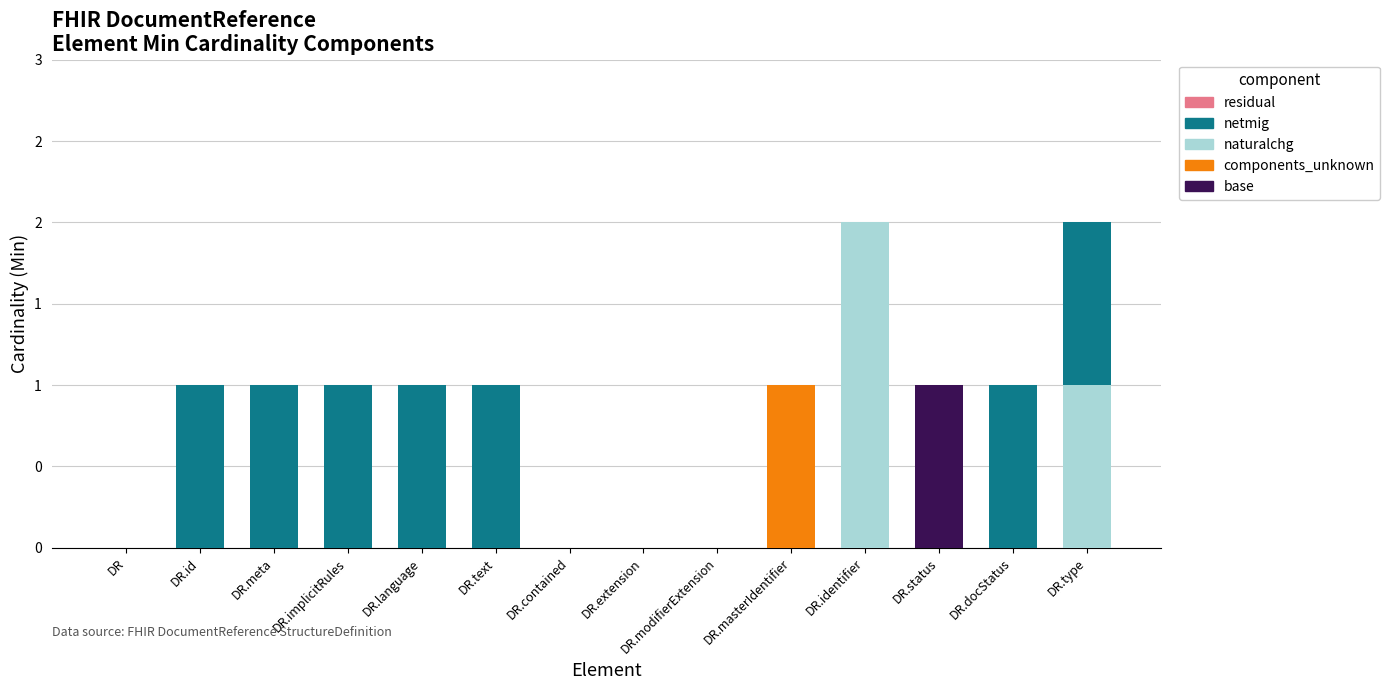

What is the label of the 1st bar from the left?

DR